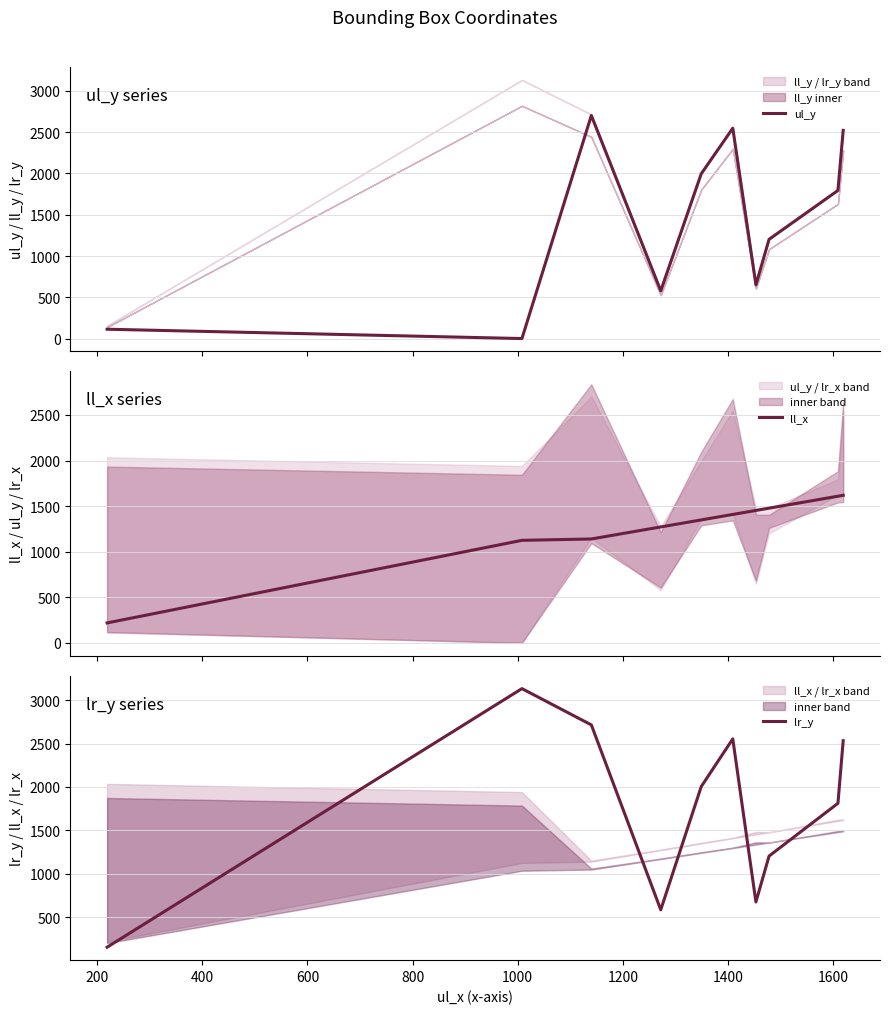

Rank the series by their maximum value, from highest to lowest.

lr_y, ul_y, ll_x